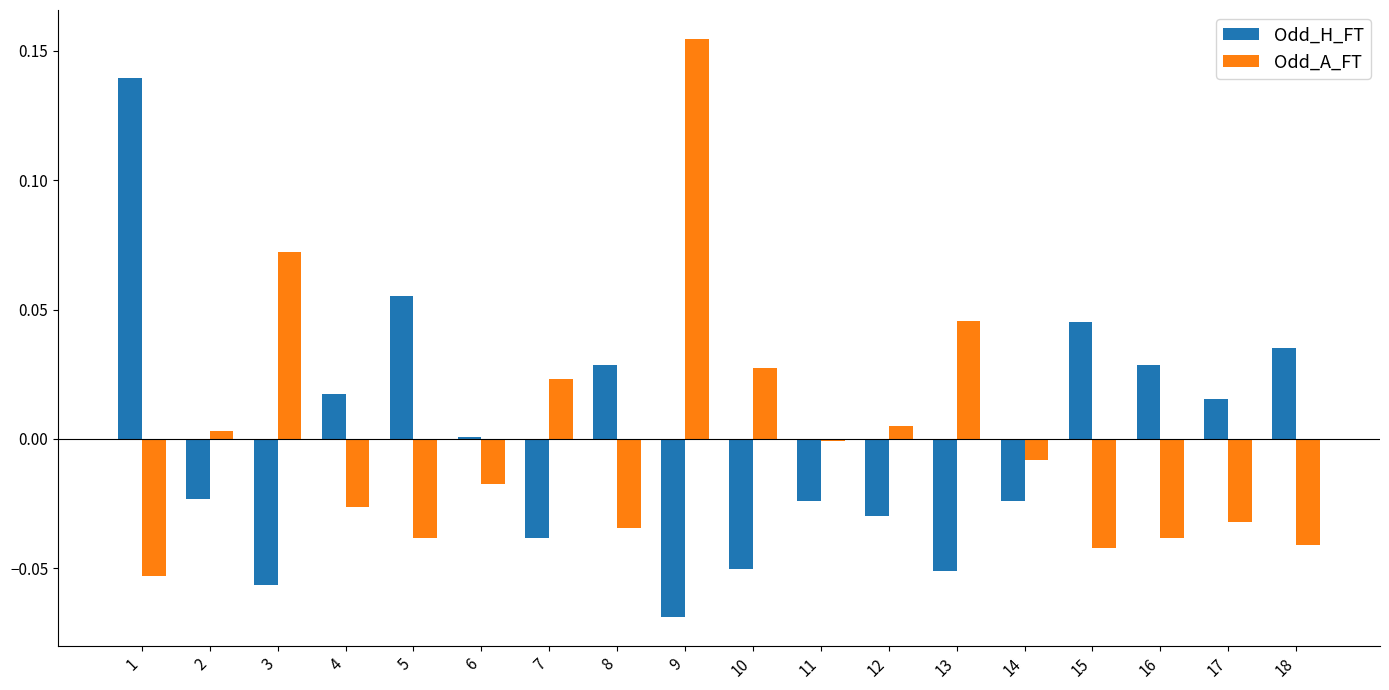

Are the bars grouped side by side (vs. stacked)?

Yes